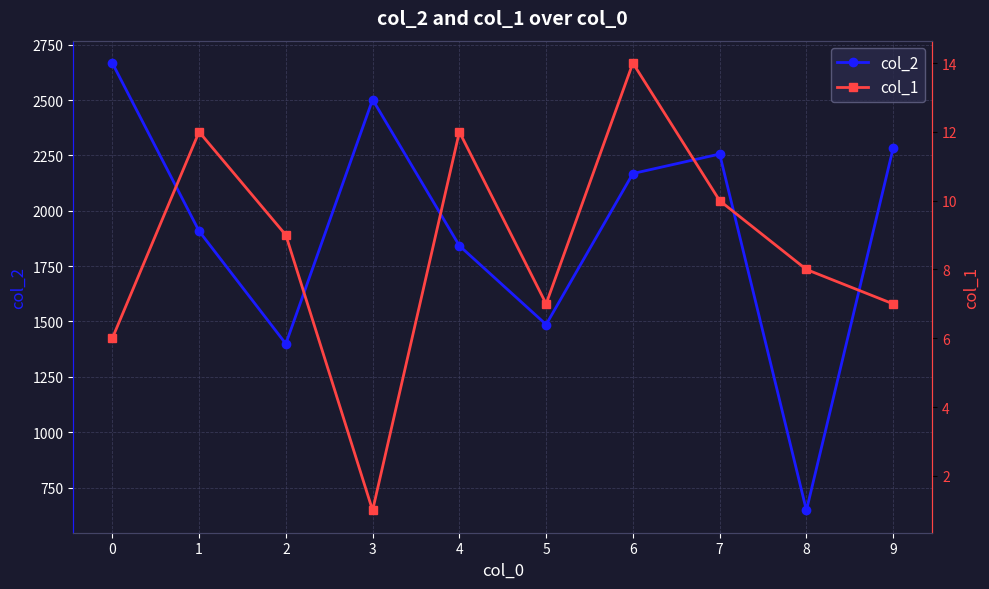

Reading left to right, list all the values displayed in this chart.

col_2: 2667	1908	1399	2502	1842	1486	2168	2256	647	2283
col_1: 6	12	9	1	12	7	14	10	8	7